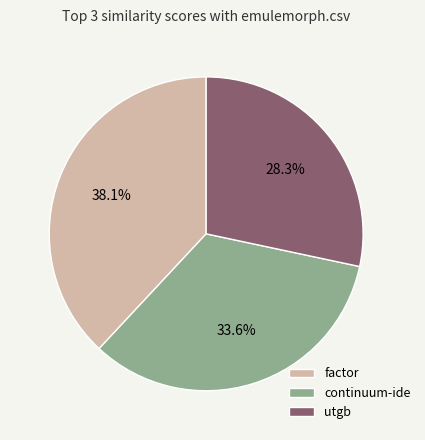

Which category has the smallest portion of the pie?

utgb